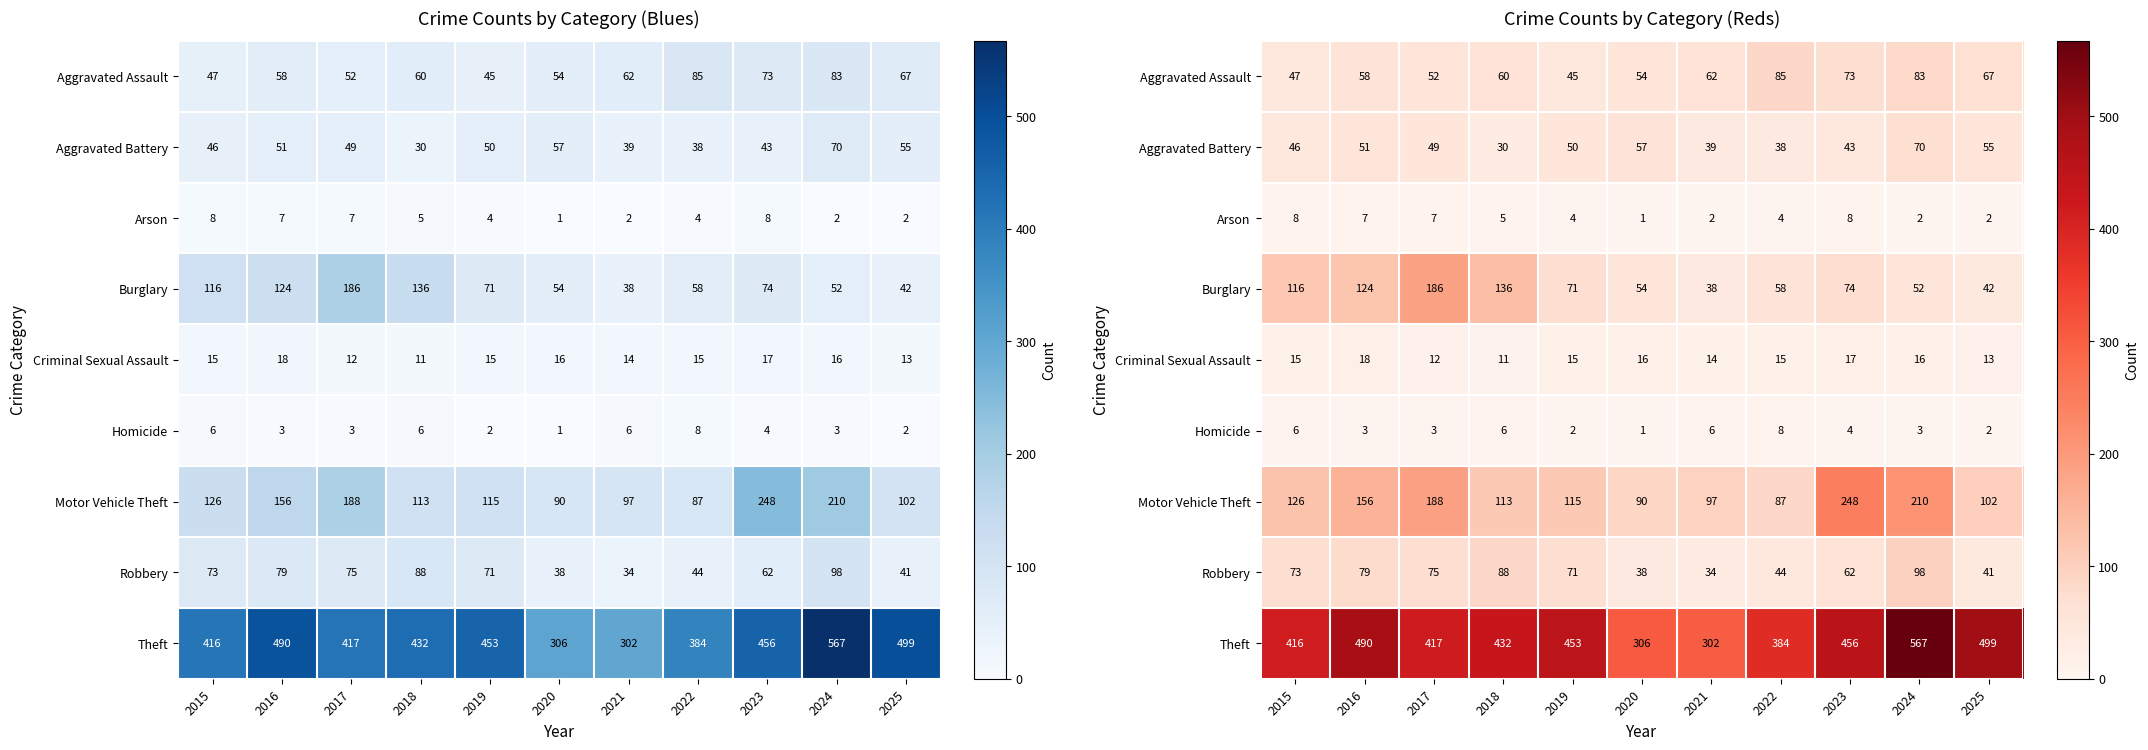

At how many categories does at least one series exceed 554?

1